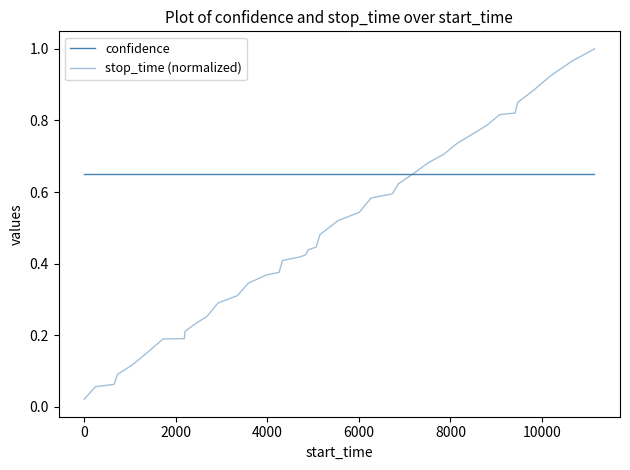

What is the sum of all stop_time (normalized) values?

19.3